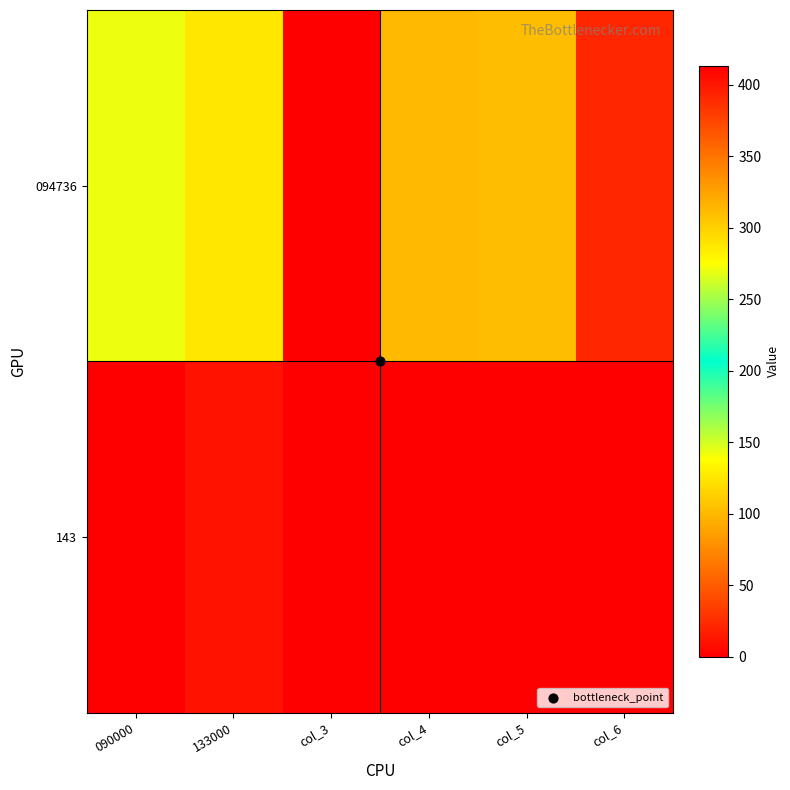

Which series has the largest range (max minus min)?

094736